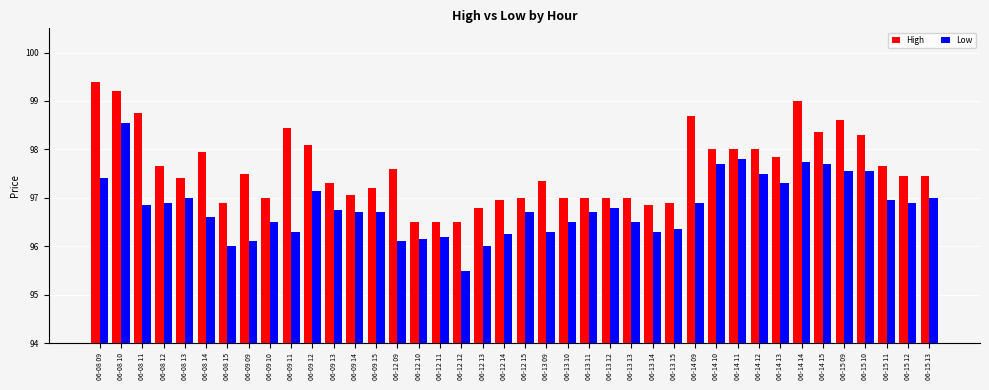

At which label does Low first exceed 96?

06-08 09